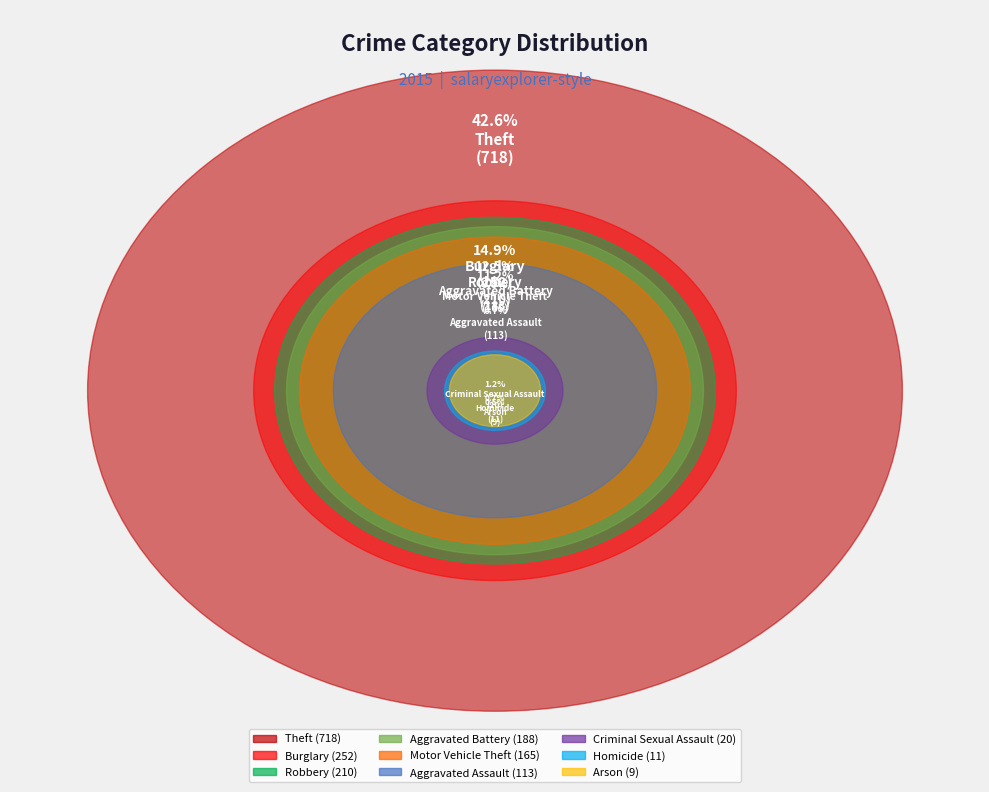

Is the sum of Robbery and Homicide greater than half?

No